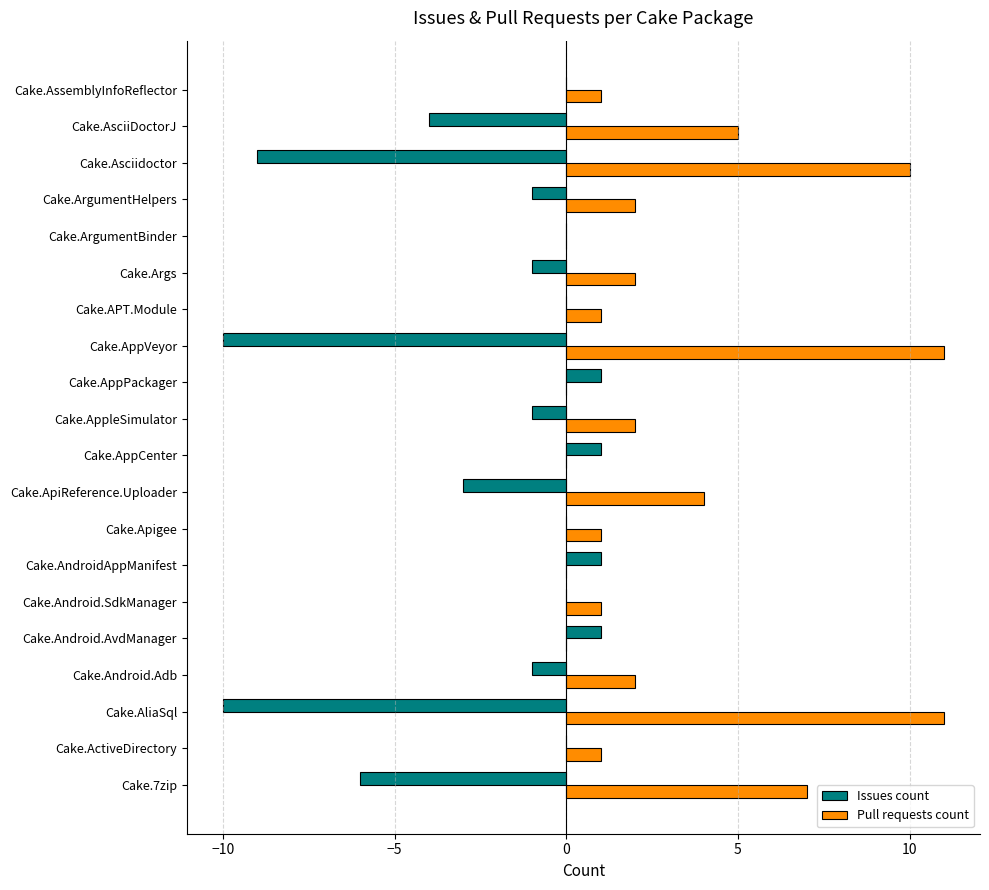

What are all the series names shown in the legend?

Issues count, Pull requests count